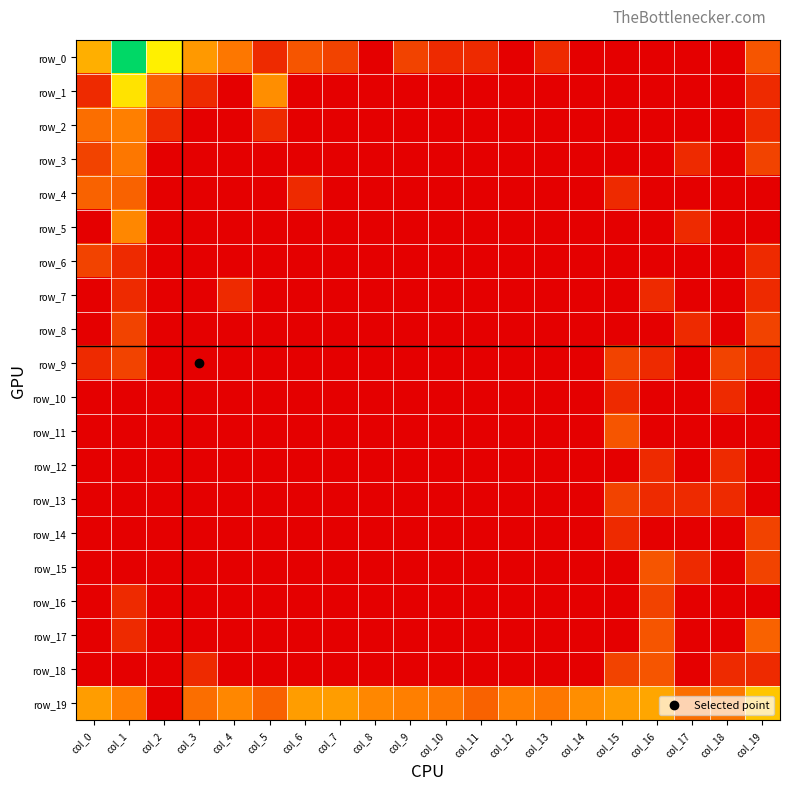

What is the average value of the row_16 series?

0.1